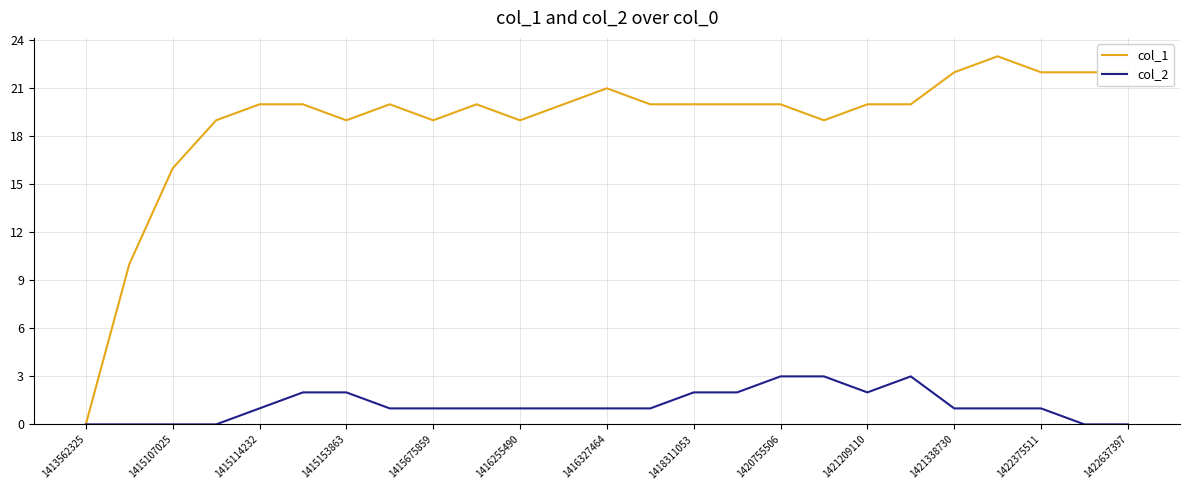

Which series has the largest total across all categories?

col_1